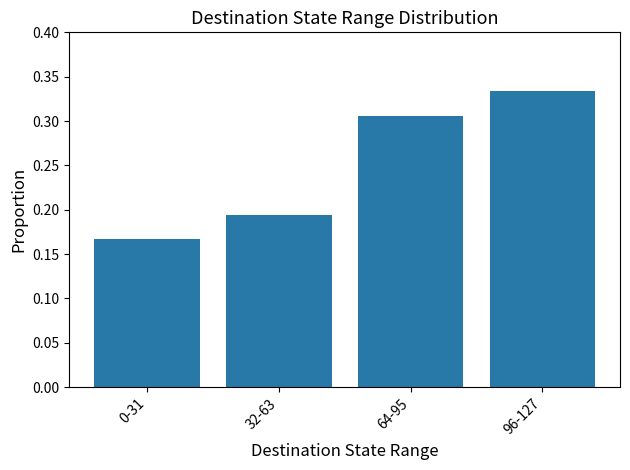

Where is the data nearest to the value 0?

0-31